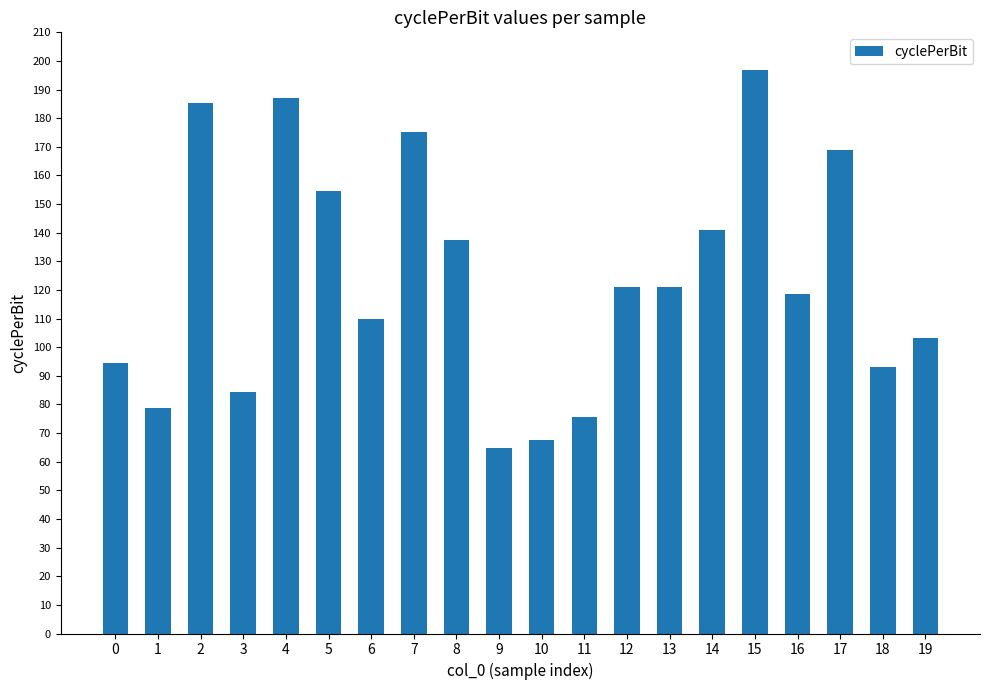

What value does the data have at 0?

94.5